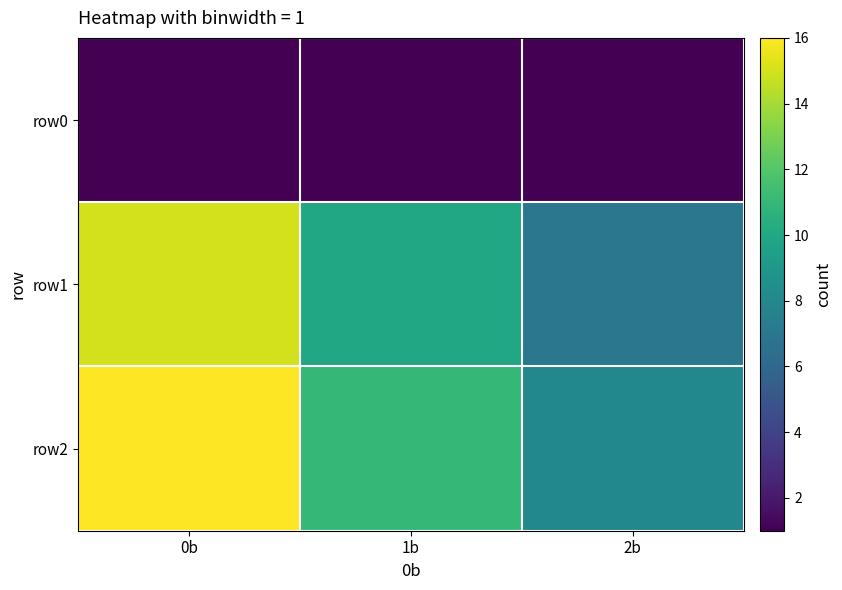

List the series in order of their peak value, highest first.

row2, row1, row0